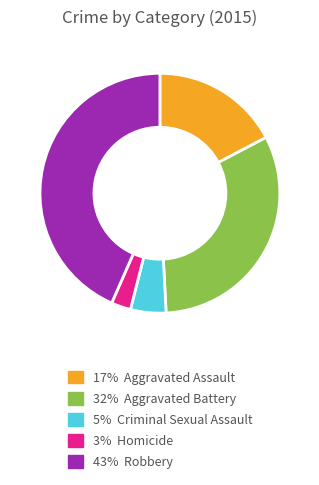

Is there any slice that represents more than half of the pie?

No